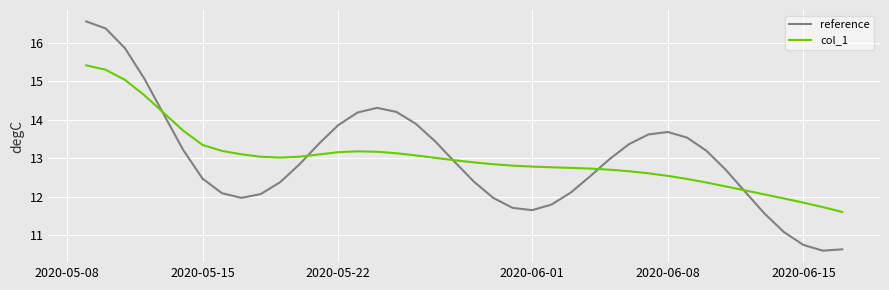

List the series in order of their peak value, highest first.

reference, col_1